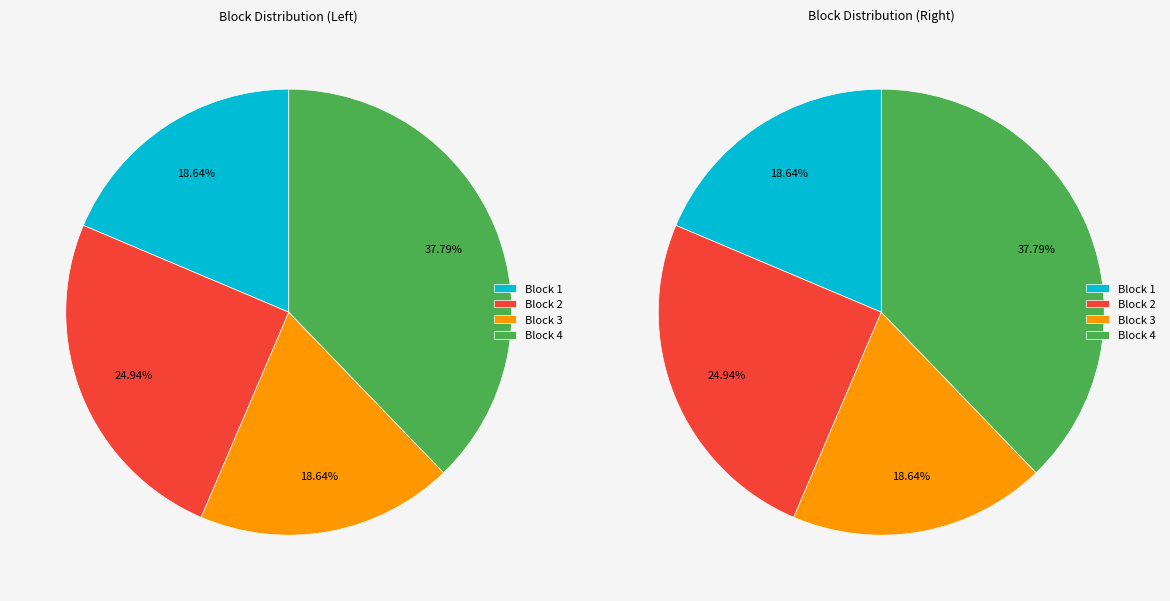

To the nearest percent, what is the average slice percentage?

25%